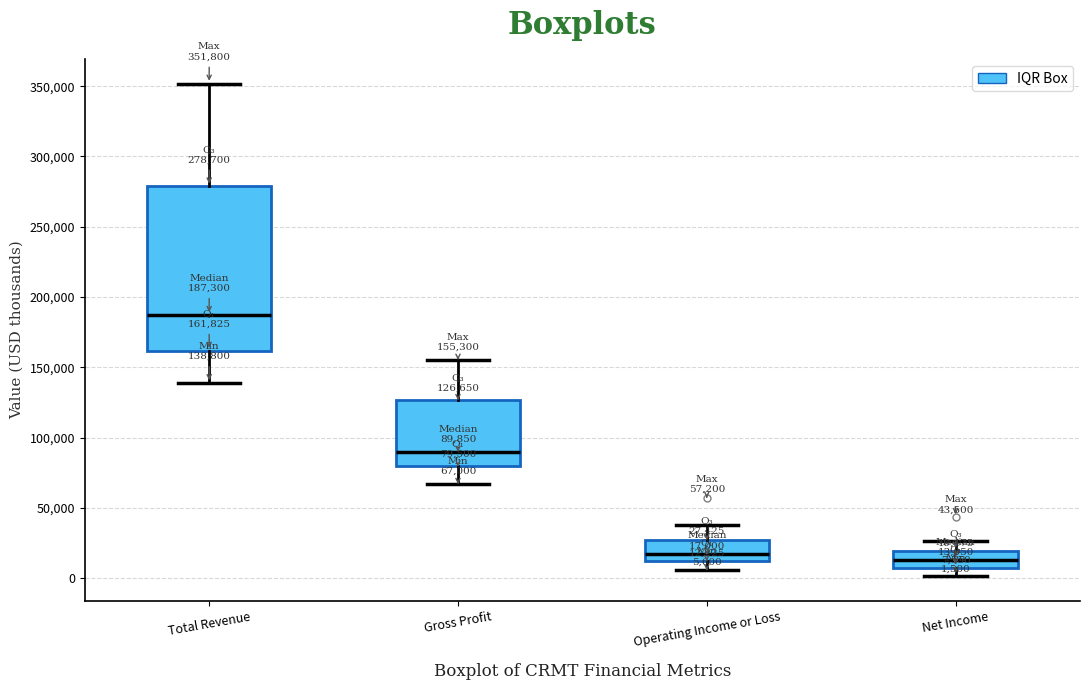

Comparing the boxes themselves (not the whiskers), which one is the tallest?

Total Revenue